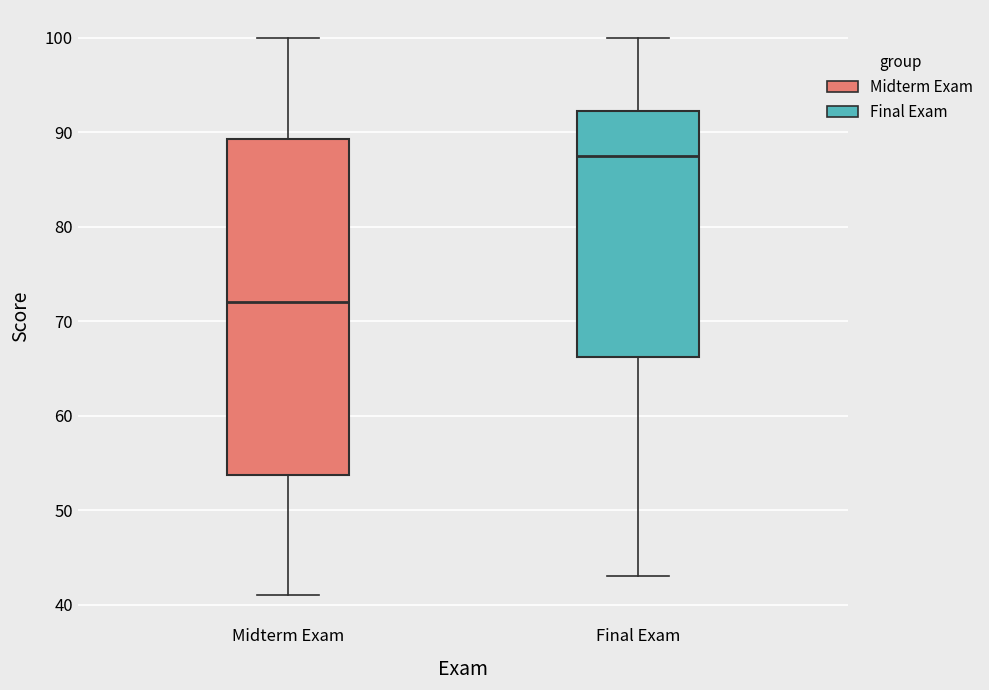

Comparing the boxes themselves (not the whiskers), which one is the tallest?

Midterm Exam